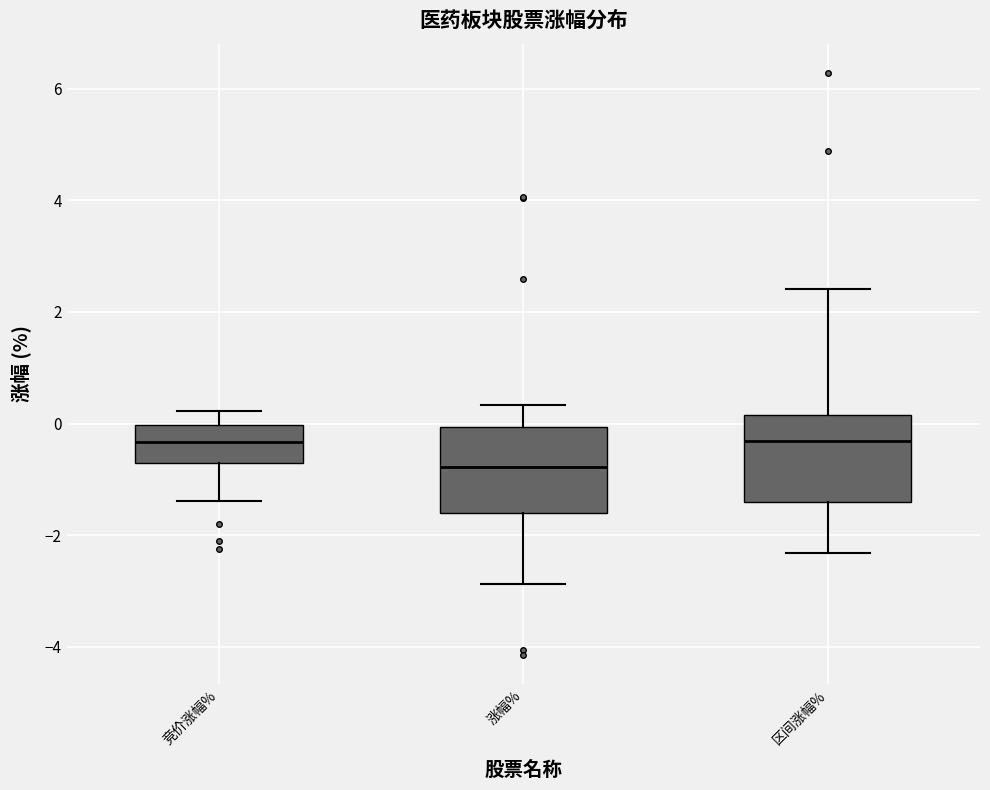

Reading left to right, read every box against the y-axis: the position of its median line, the range the box covers, and the ends of its whiskers. The values are not printed on the chart, so give them approximately, as read against the axis.

竞价涨幅%: median -0.4, box -0.8 to 0.0, whiskers -1.4 to 0.2
涨幅%: median -0.8, box -1.6 to 0.0, whiskers -2.8 to 0.4
区间涨幅%: median -0.4, box -1.4 to 0.2, whiskers -2.4 to 2.4